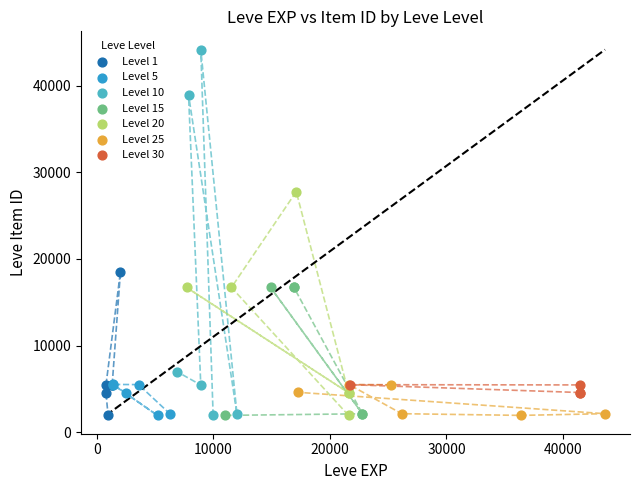

Which series has the largest Y range (max minus min)?

Level 10